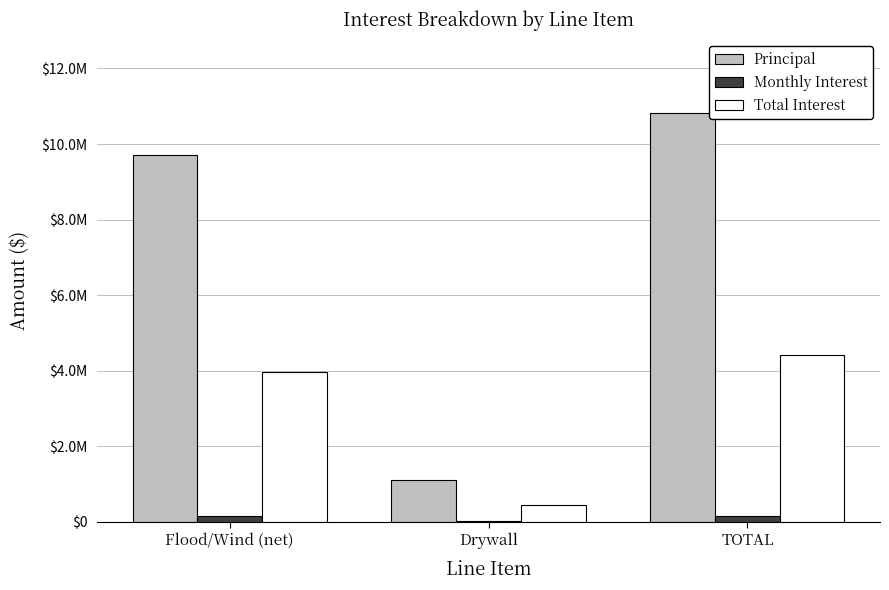

Is it true that Total Interest equals 2959517.8 at TOTAL?

False